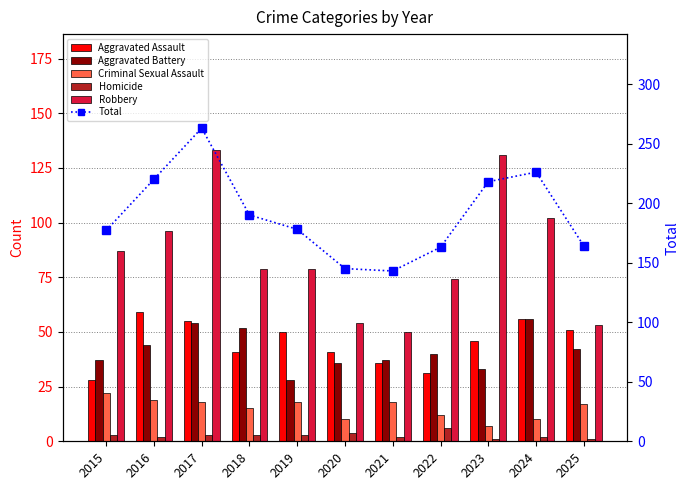

Which label corresponds to the largest value in the chart?

2017